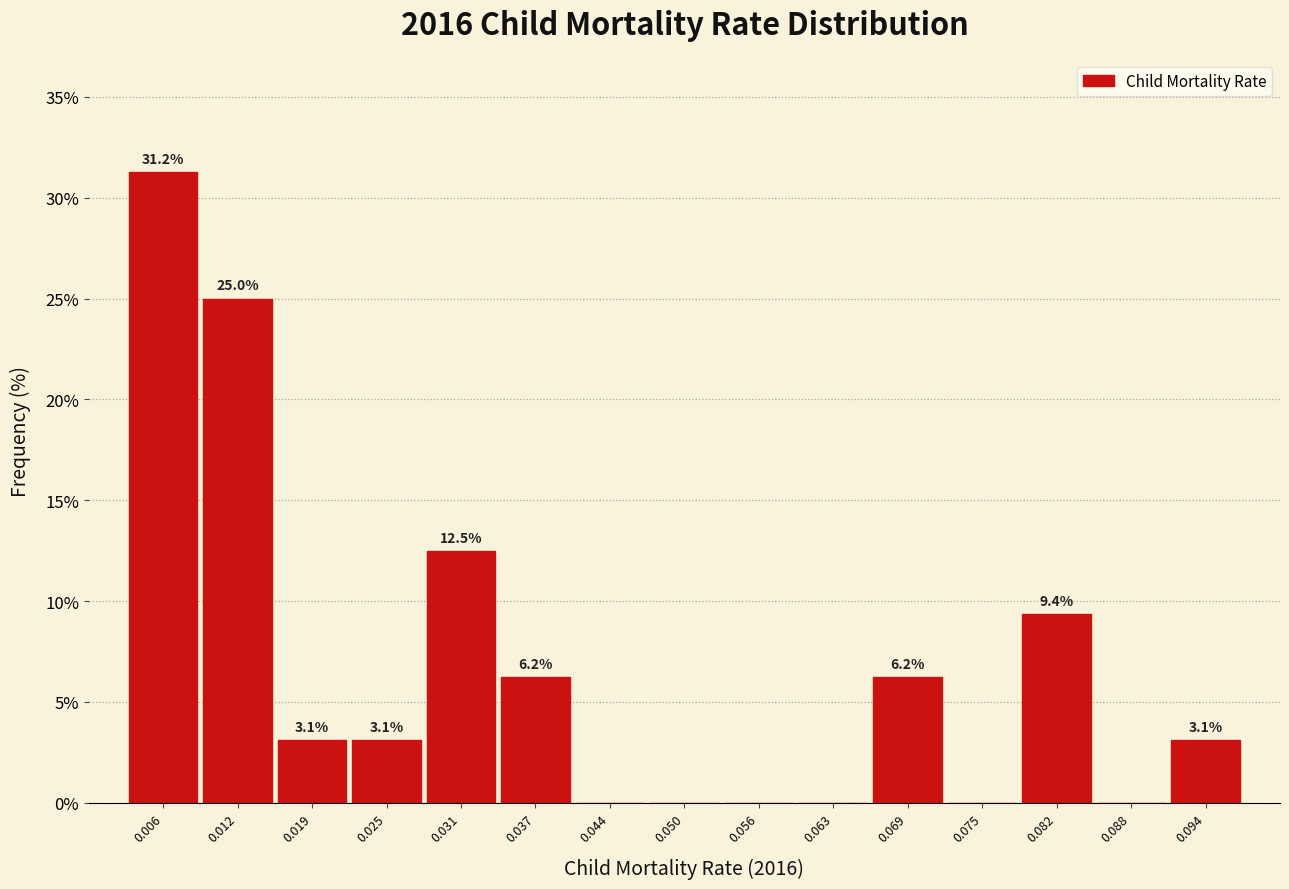

Which range on the x-axis has the tallest bar?

0.003 to 0.009